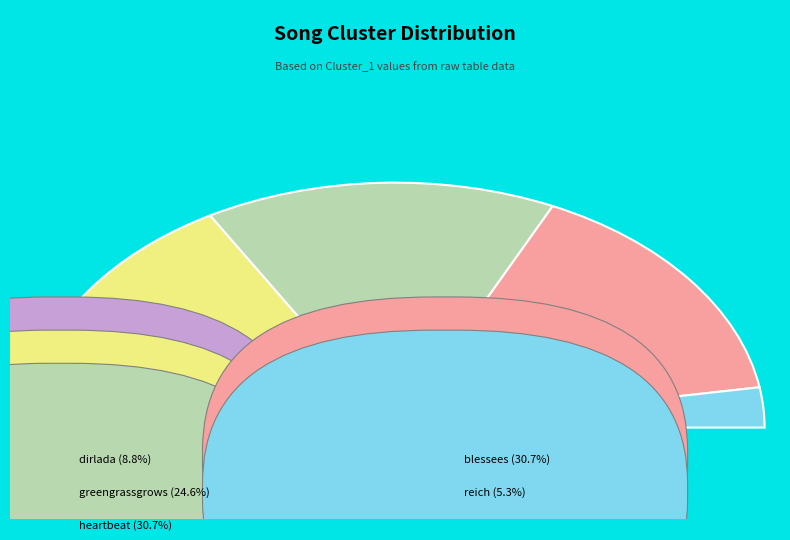

Which slice is the largest?

heartbeat